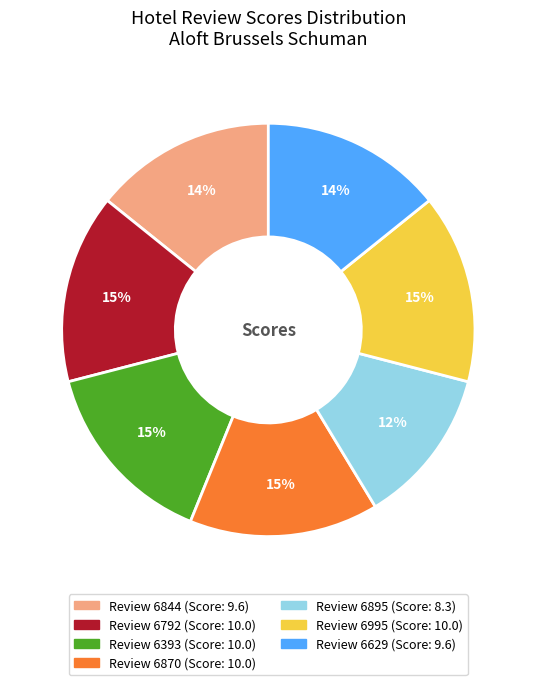

Does any single category account for the majority?

No